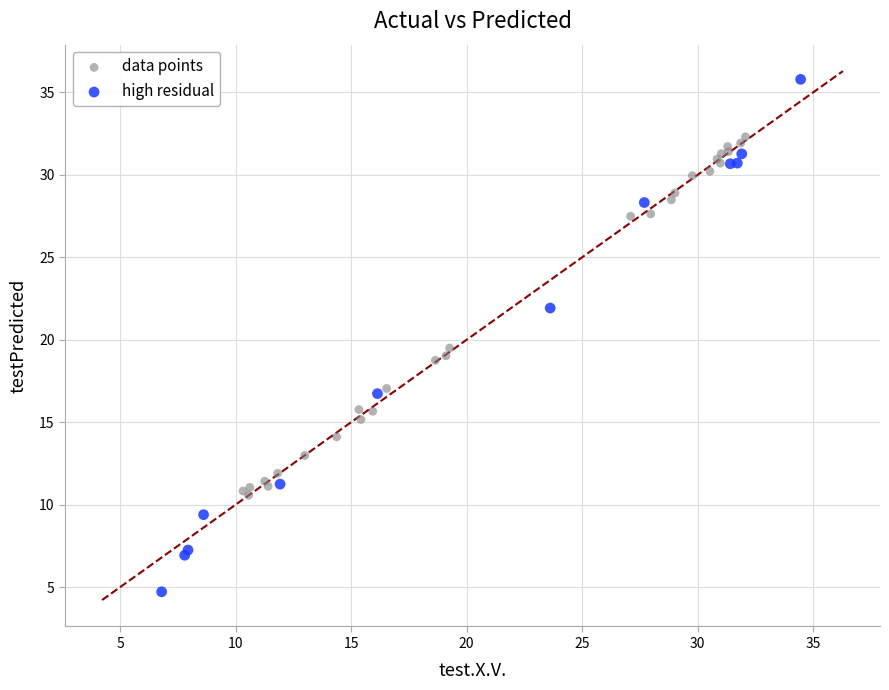

Which series contains the highest Y value?

high residual